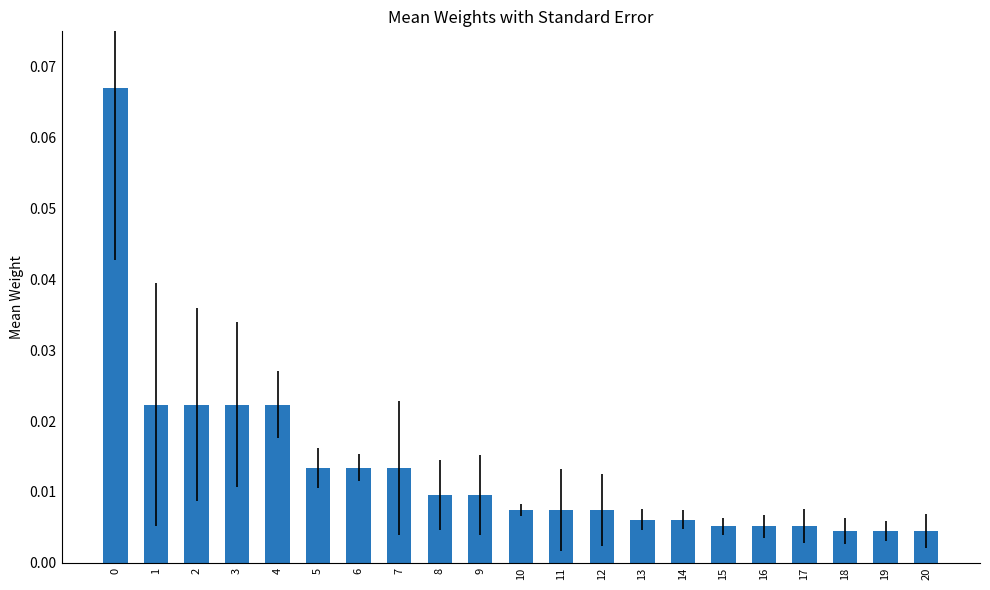

Are the bars grouped side by side (vs. stacked)?

No